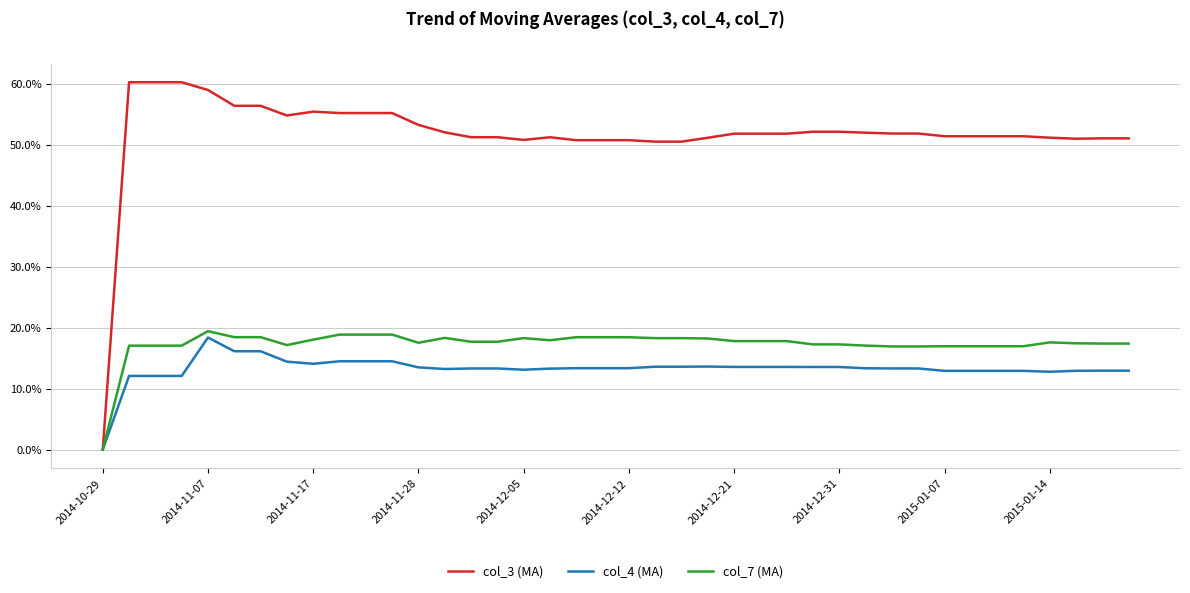

What are all the series names shown in the legend?

col_3 (MA), col_4 (MA), col_7 (MA)